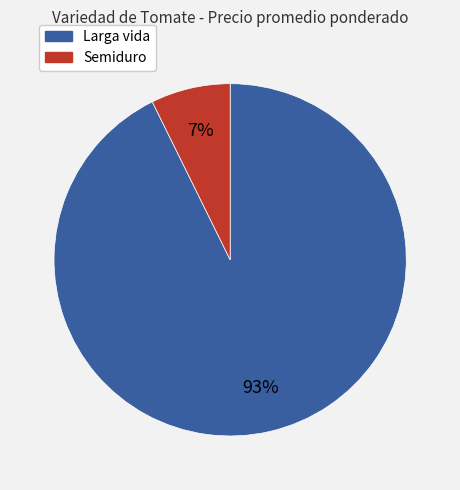

Is it true that Larga vida is 86% of the pie?

False